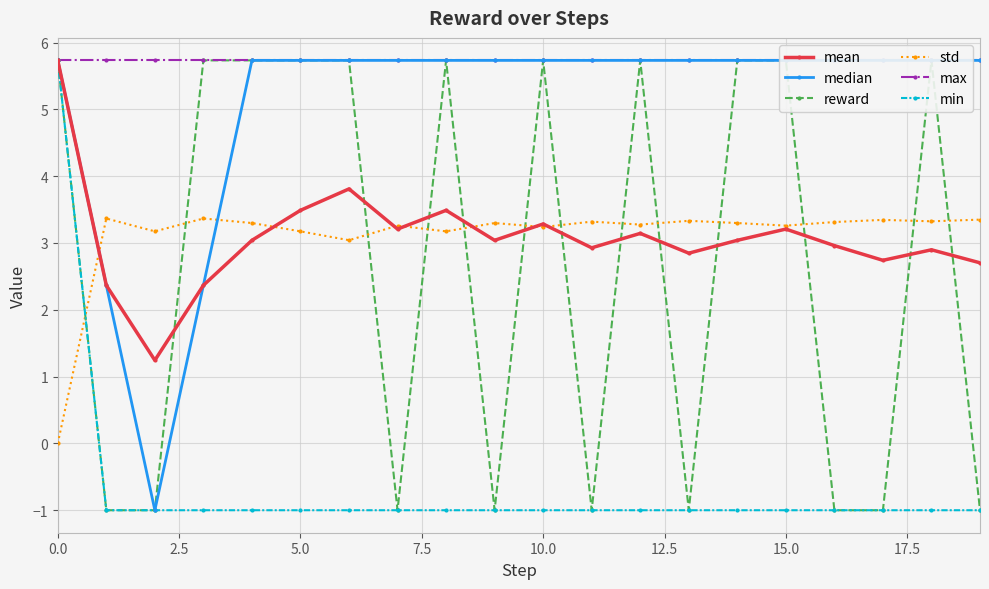

True or false: std has more than 1 interior local peaks.

True